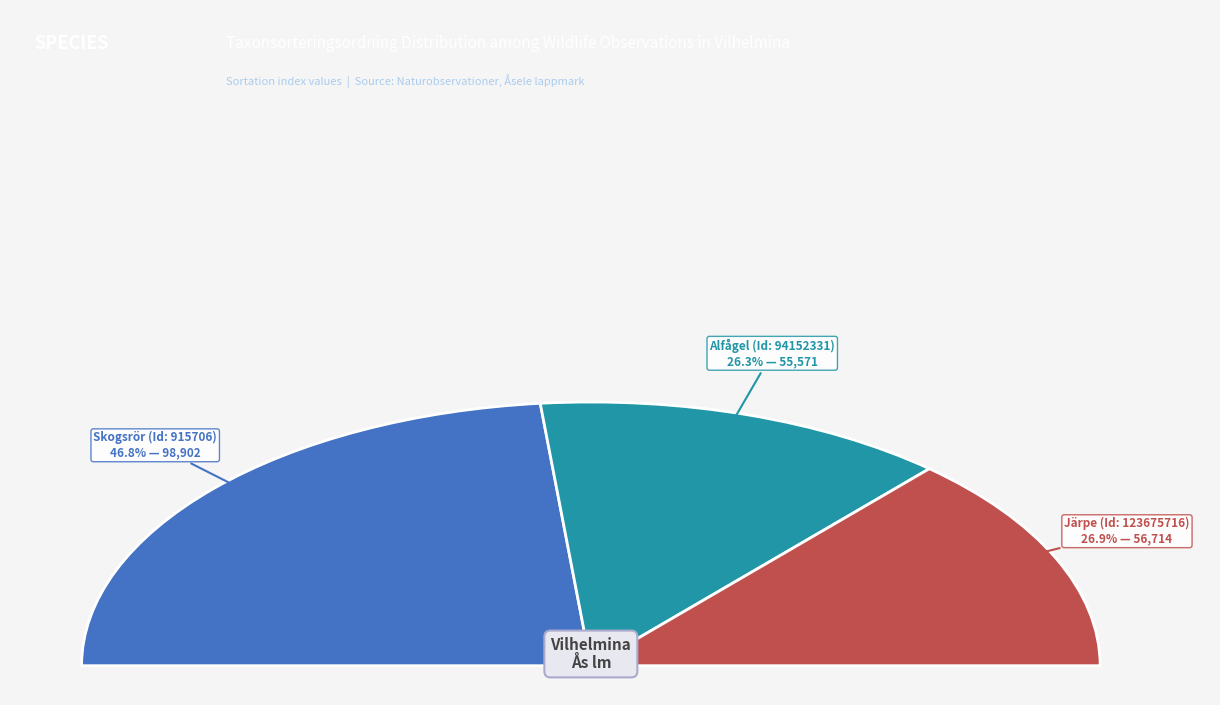

How many segments does this pie chart have?

3